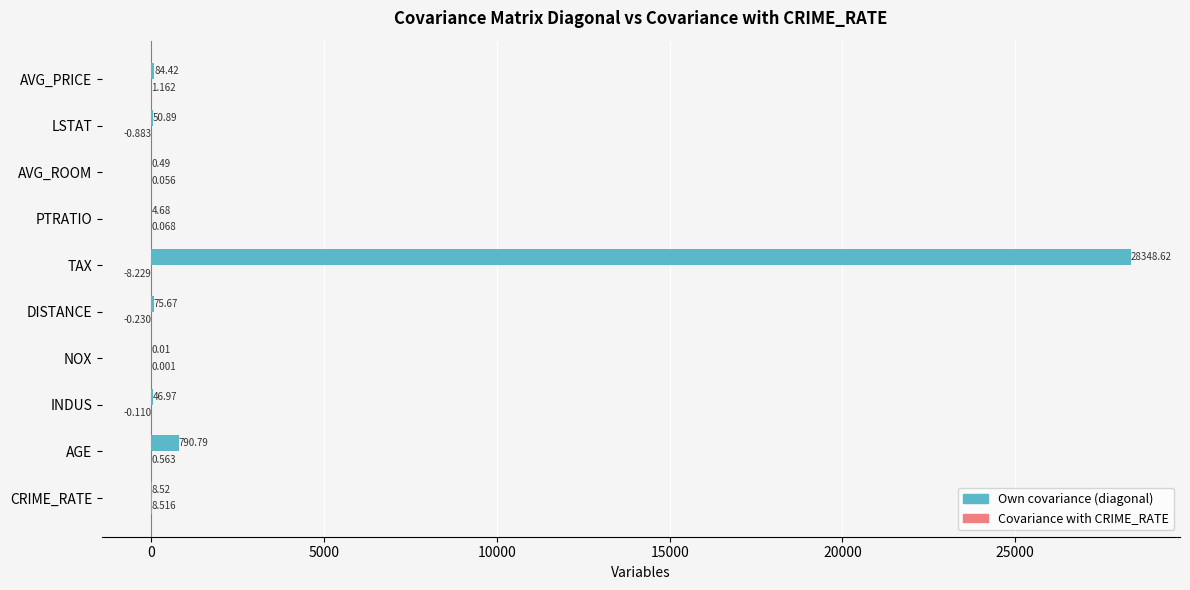

Which category has the highest value across all series?

TAX